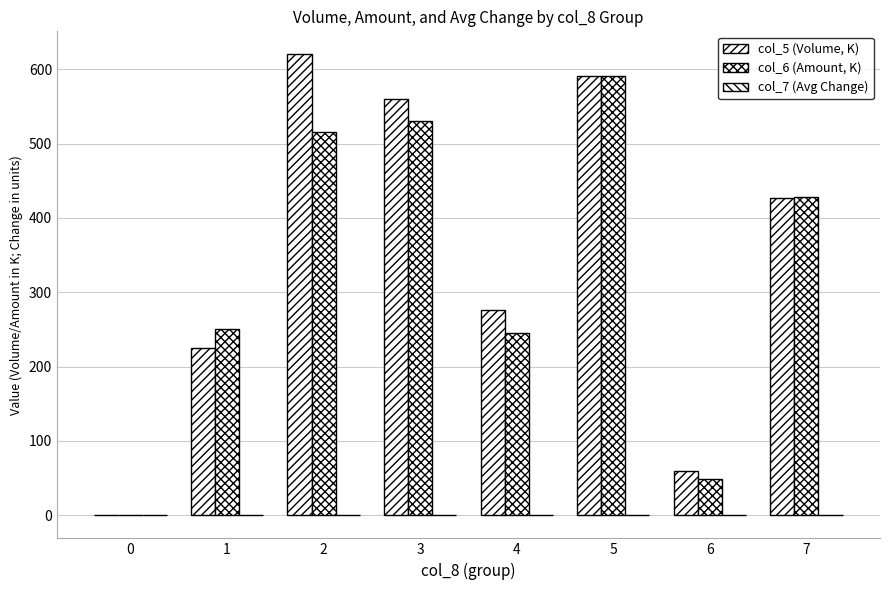

The col_7 (Avg Change) series shows -0.0 at 5. True or false?

True